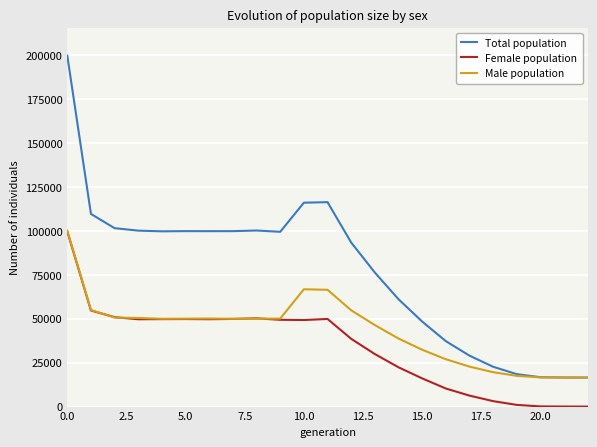

Which category has the lowest value across all series?

22